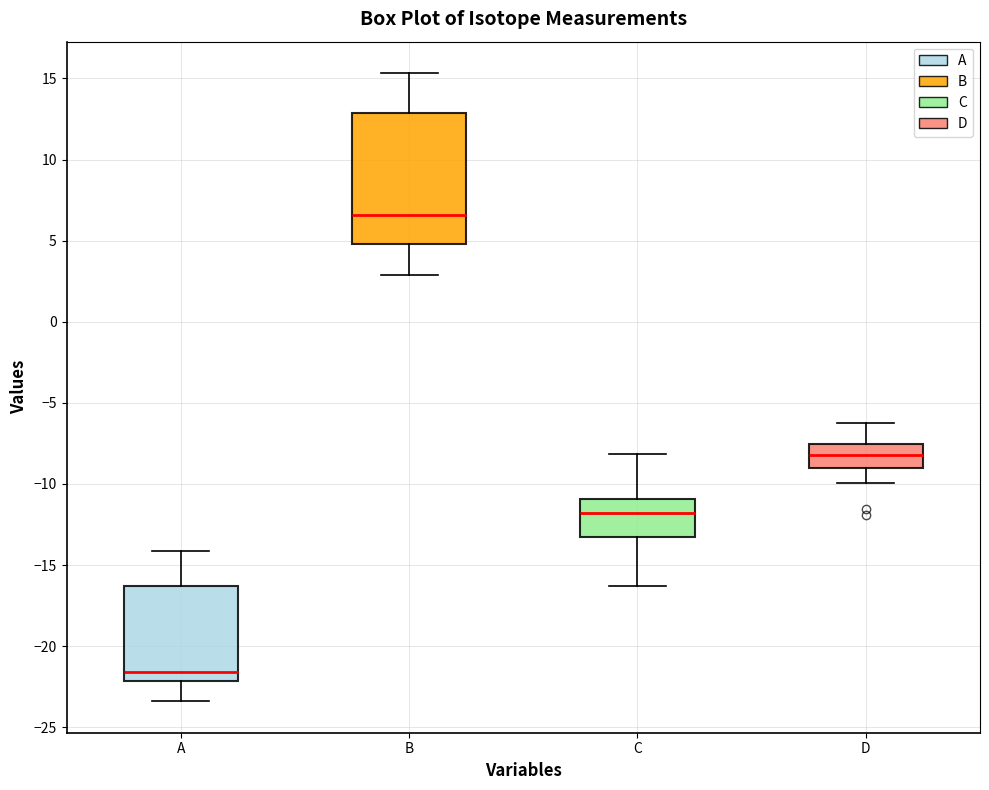

Which box has the highest median line?

B